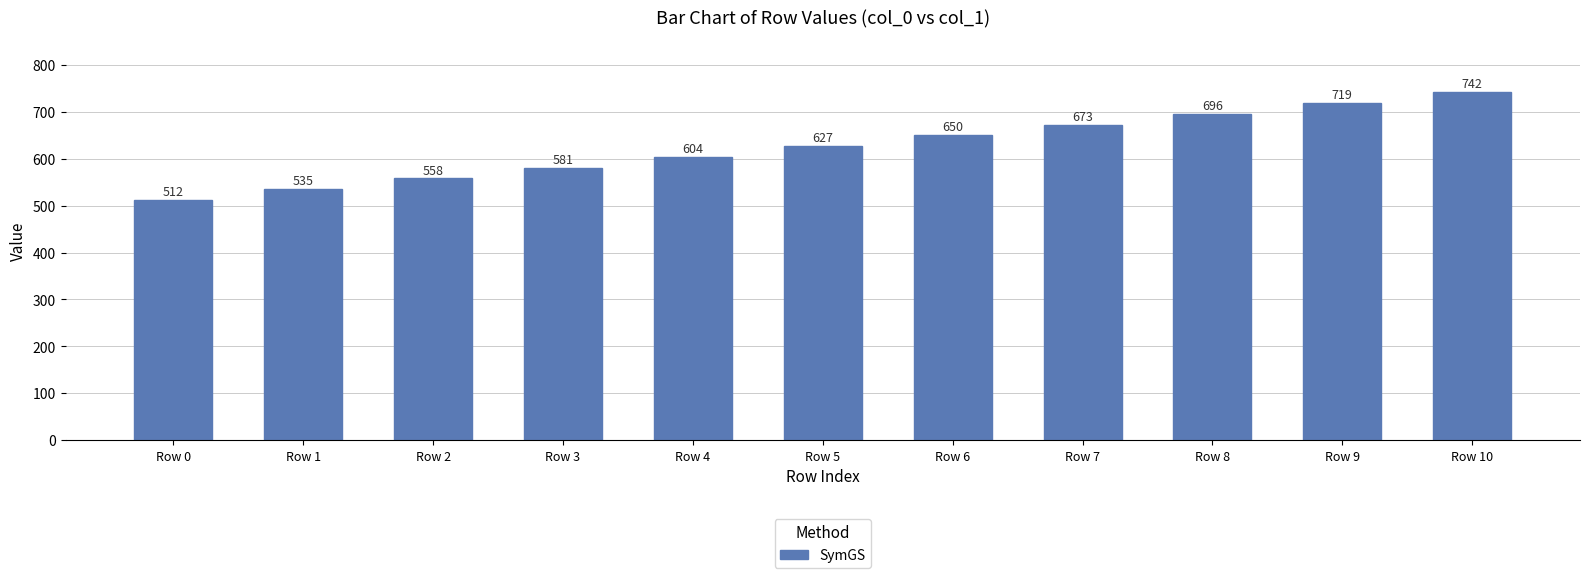

What is the minimum value shown in the chart?

512